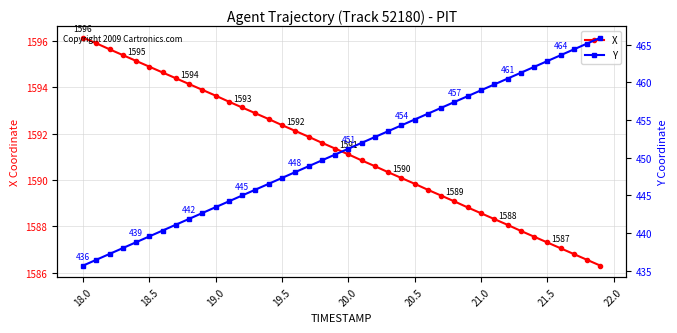

Which series has the largest total across all categories?

X